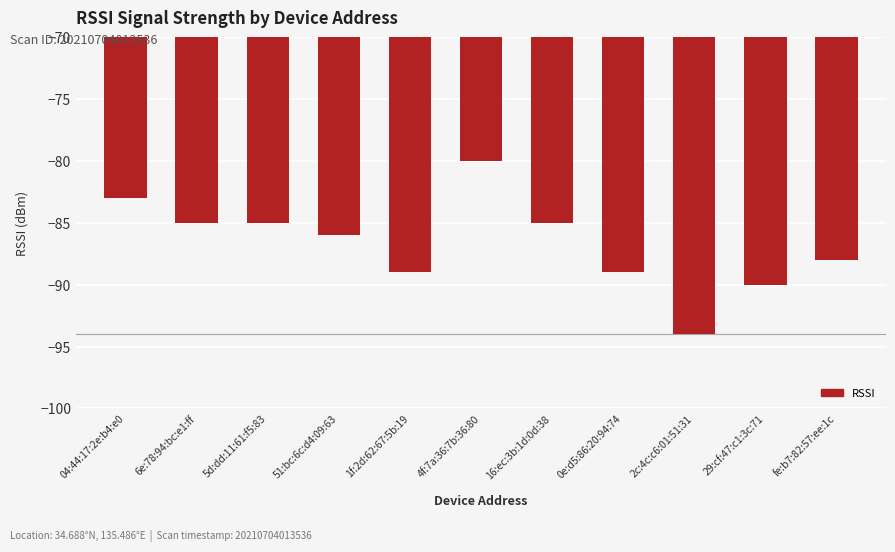

Which label corresponds to the smallest value in the chart?

2c:4c:c6:01:51:31